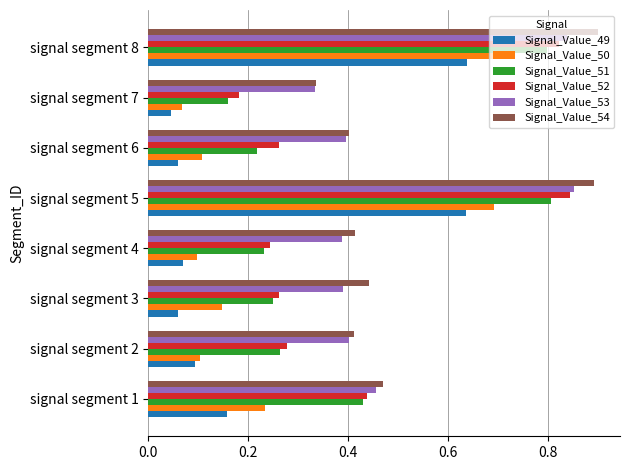

What is the sum of all Signal_Value_54 values?

4.3